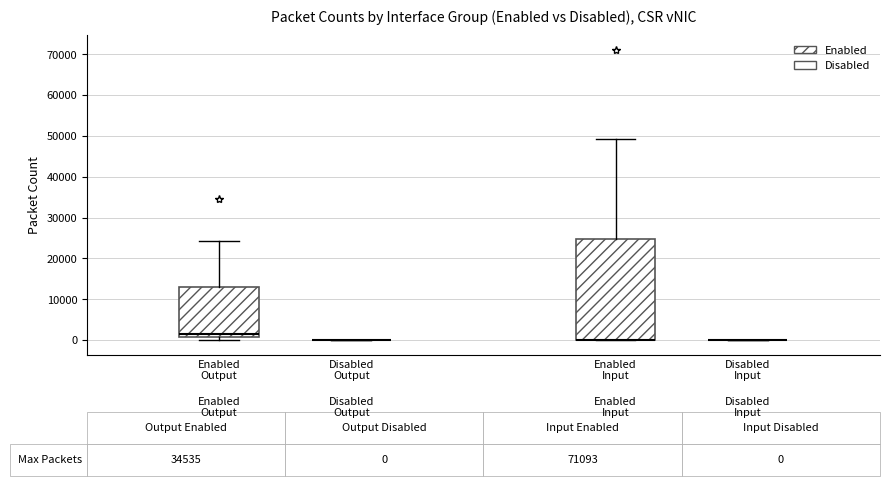

Which box is the tallest, from its lower edge to its upper edge?

Enabled Input